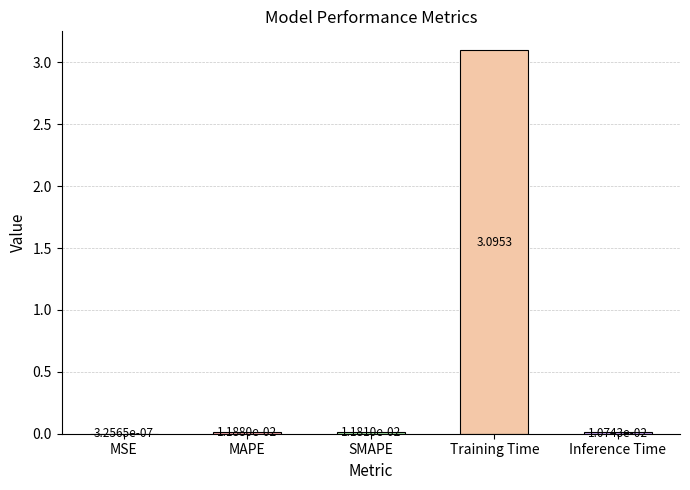

What is the maximum value shown in the chart?

3.1